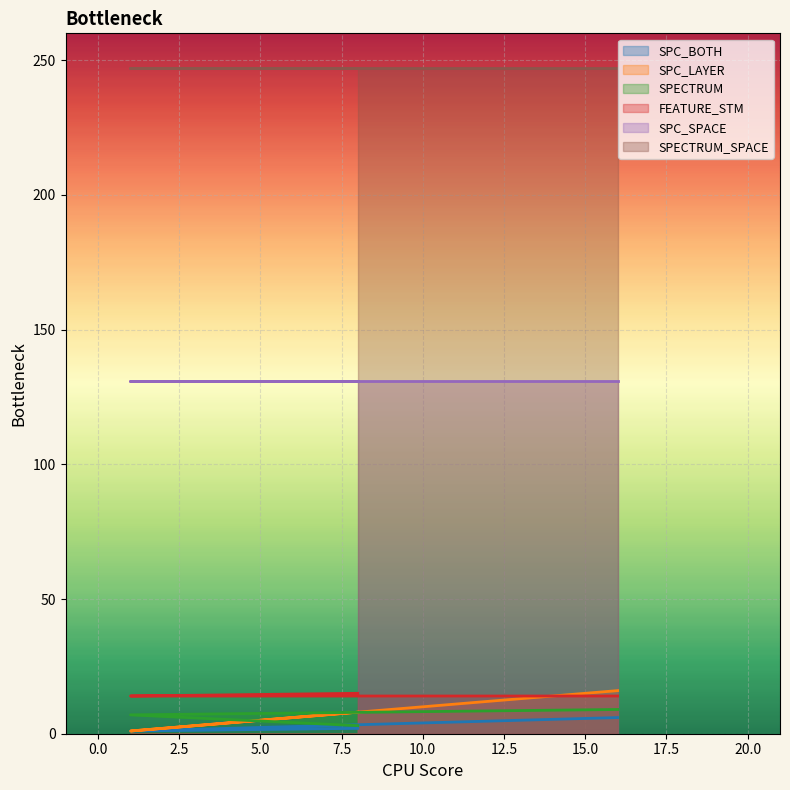

What are all the series names shown in the legend?

SPC_BOTH, SPC_LAYER, SPECTRUM, FEATURE_STM, SPC_SPACE, SPECTRUM_SPACE